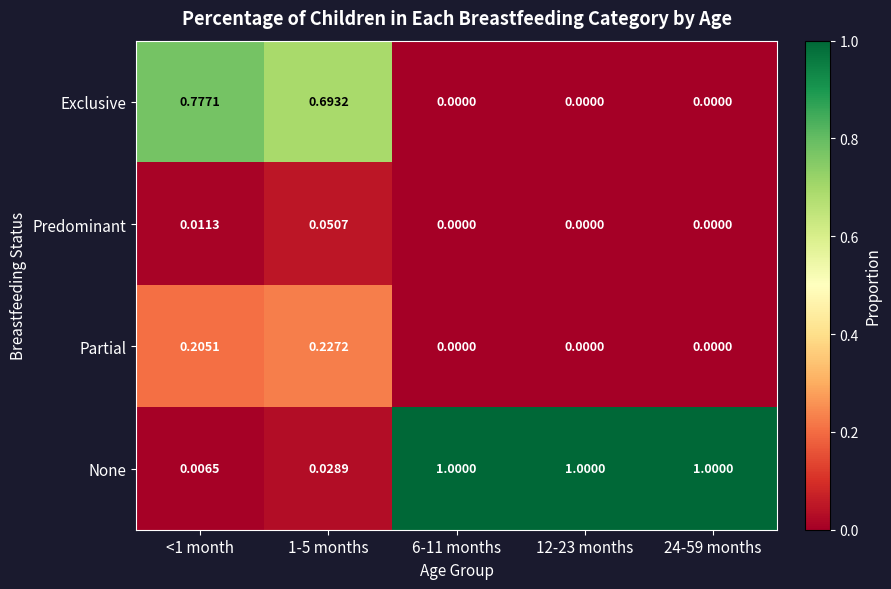

How many distinct data groups are displayed?

4